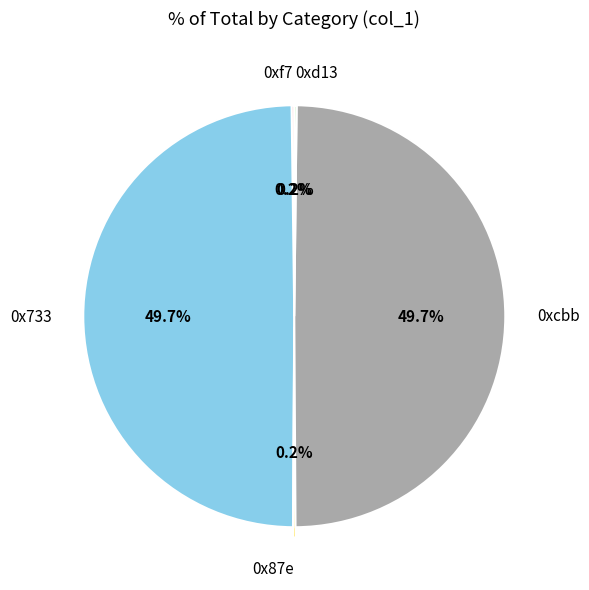

To the nearest percent, what is the difference between the largest and smallest slice percentages?

50%